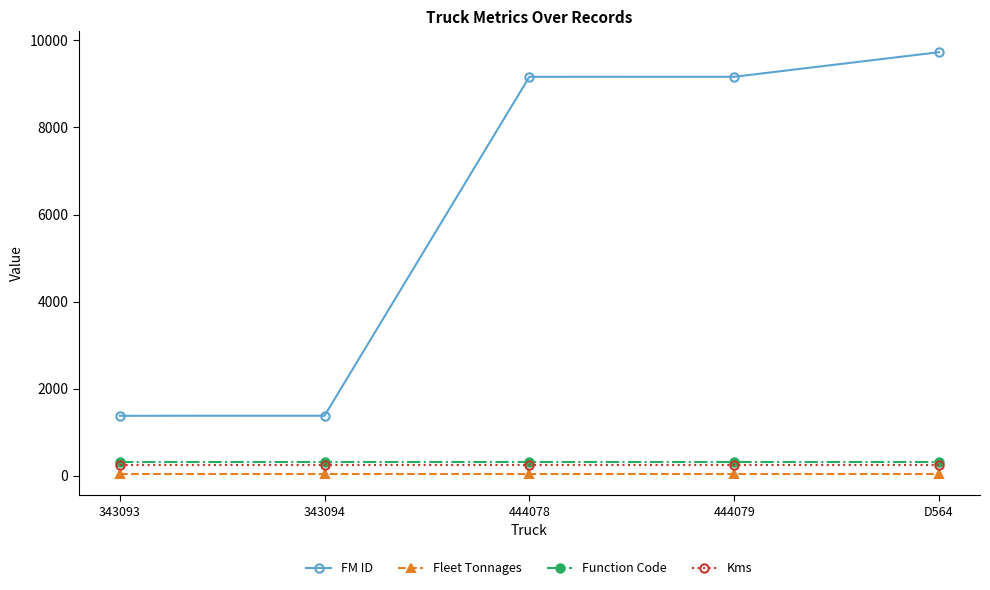

Is it true that FM ID equals 2118 at 343094?

False